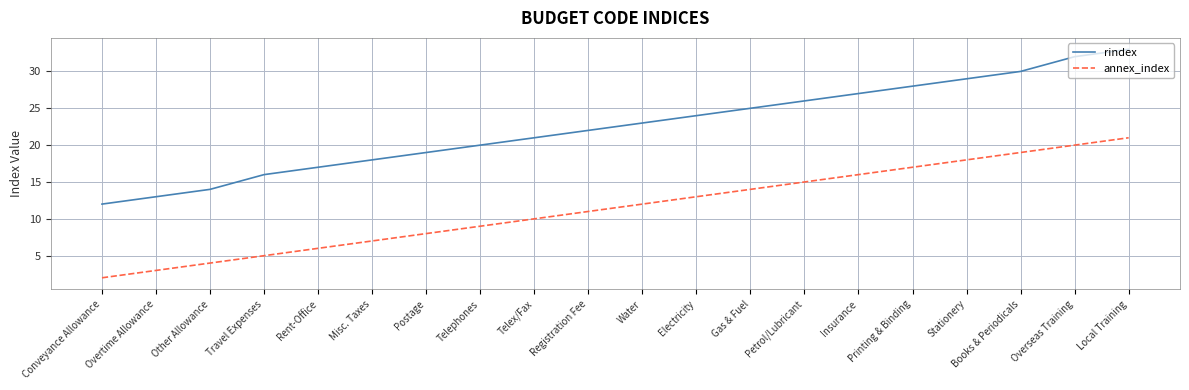

What is the lowest value of the annex_index series?

2